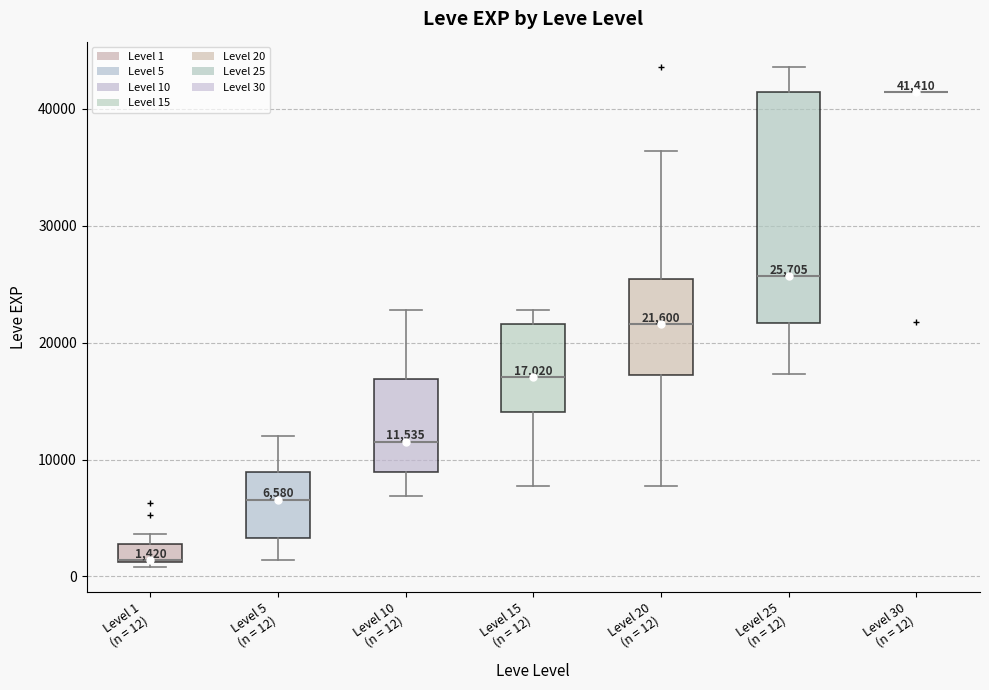

Which box is the tallest, from its lower edge to its upper edge?

Level 25 (n = 12)